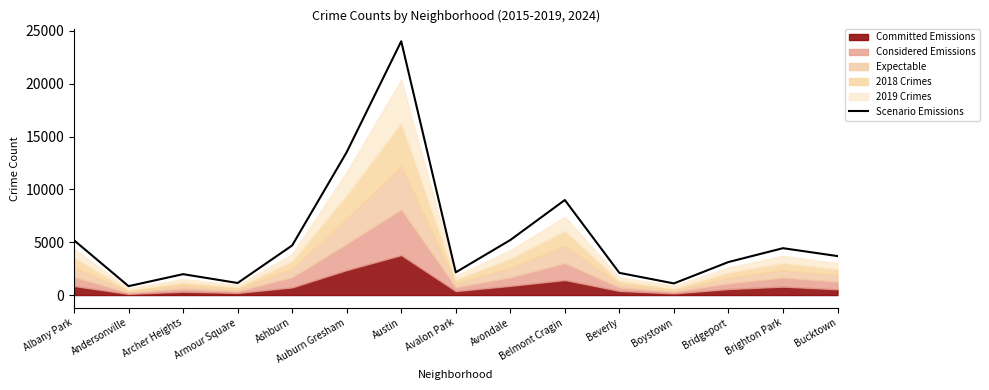

Approximately how many times larger is the value at Bridgeport compared to Avondale?

0.6